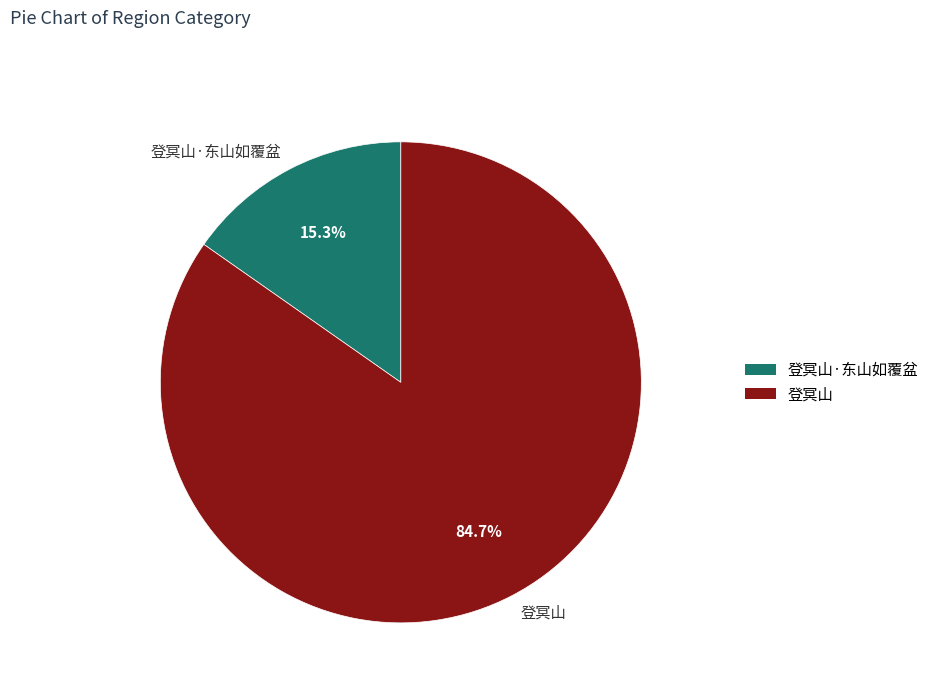

To the nearest percent, what is the combined percentage of 登冥山 and 登冥山·东山如覆盆?

100%